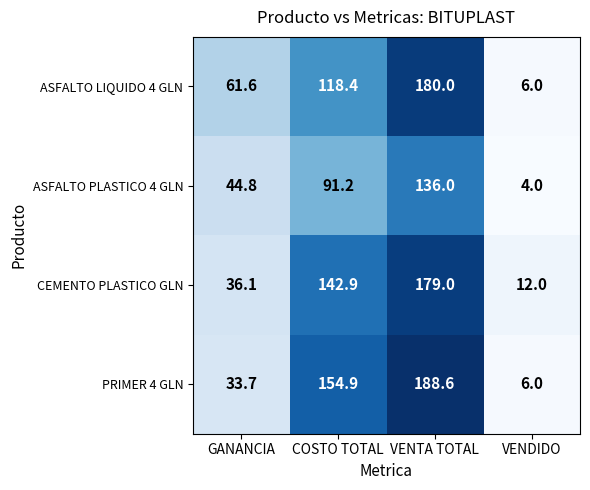

Reading left to right, transcribe all the data shown in this chart.

ASFALTO LIQUIDO 4 GLN: 61.6	118.4	180.0	6.0
ASFALTO PLASTICO 4 GLN: 44.8	91.2	136.0	4.0
CEMENTO PLASTICO GLN: 36.1	142.9	179.0	12.0
PRIMER 4 GLN: 33.7	154.9	188.6	6.0